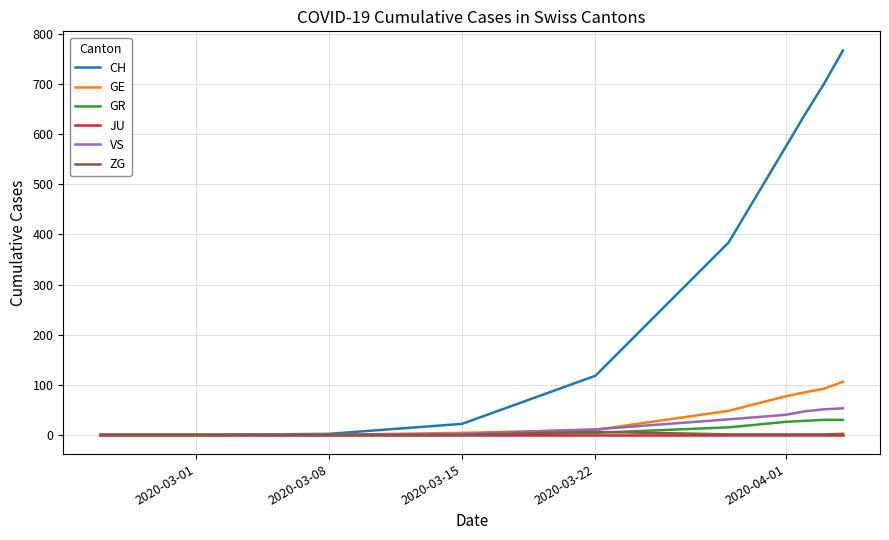

What is the highest value of the GE series?

106